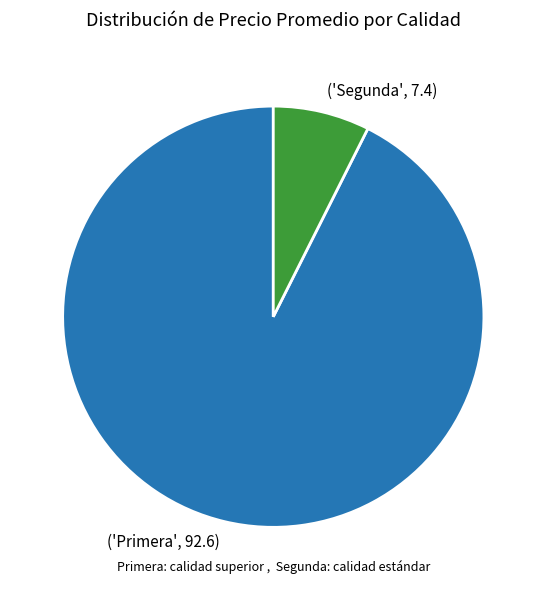

Combined, do ('Segunda', 7.4) and ('Primera', 92.6) account for over 50%?

Yes